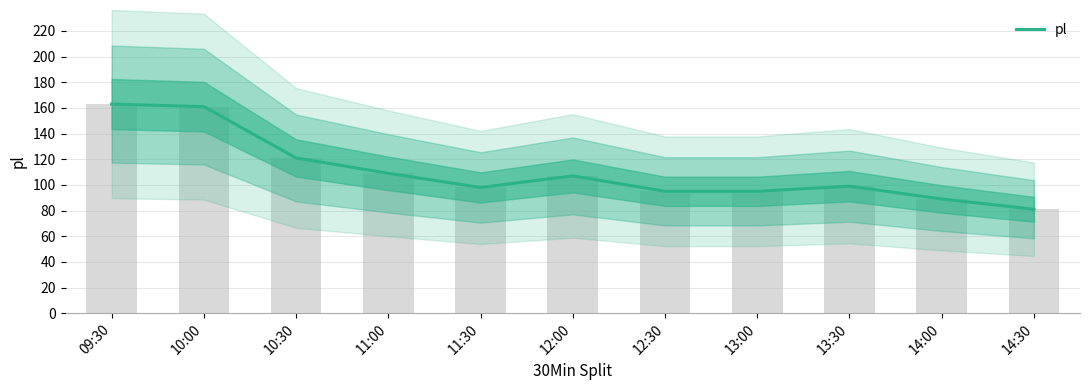

At which label does the data first exceed 99?

09:30